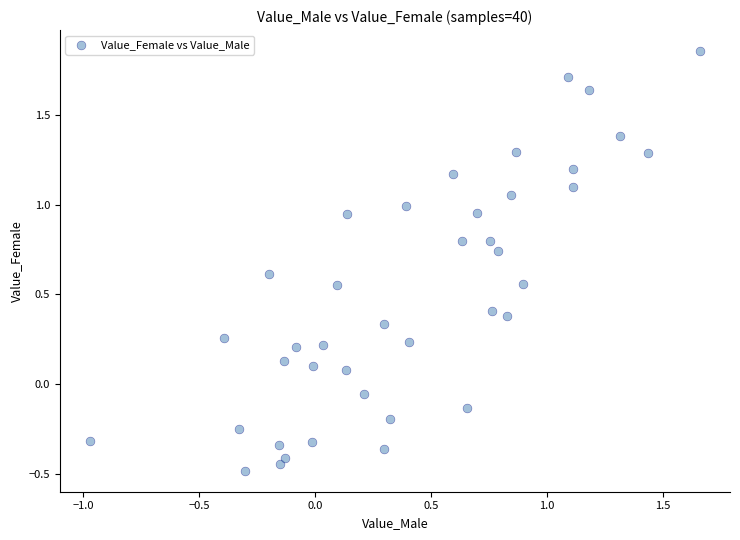

What is the range of X values (max minus min)?

2.6